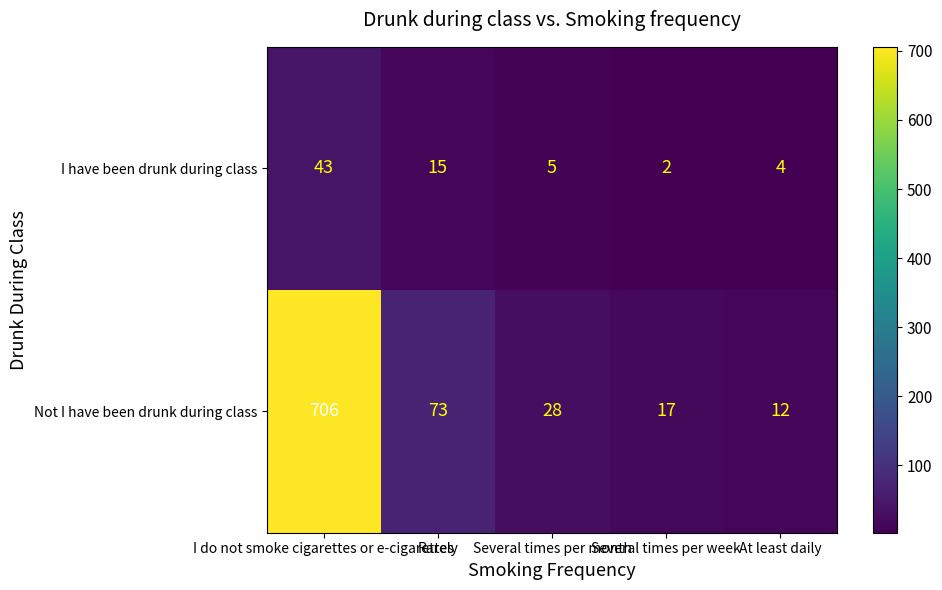

List the series in order of their overall mean, lowest first.

I have been drunk during class, Not I have been drunk during class